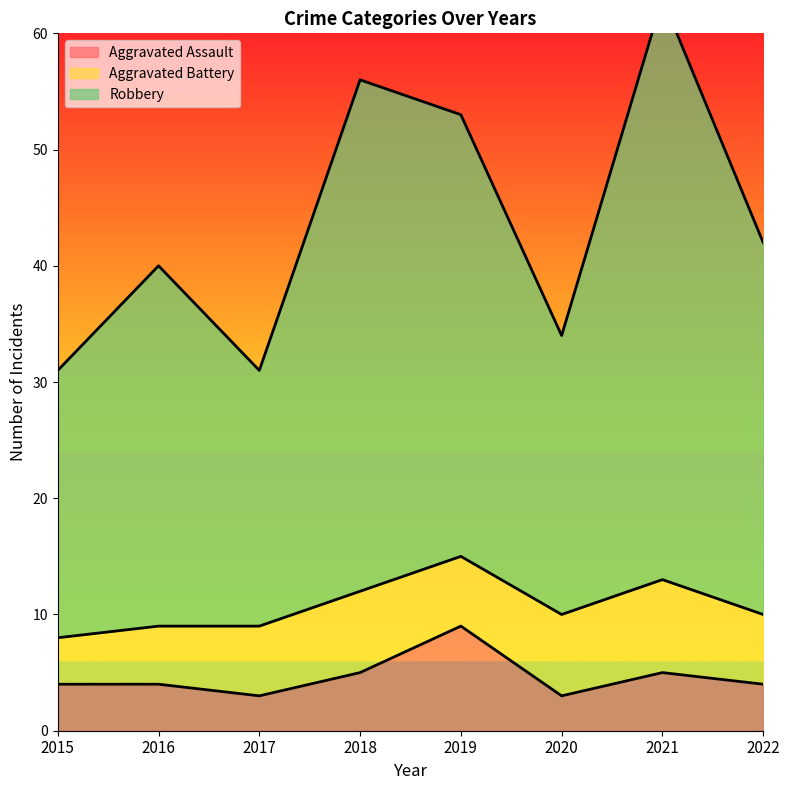

True or false: Robbery has more than 0 interior local peaks.

True